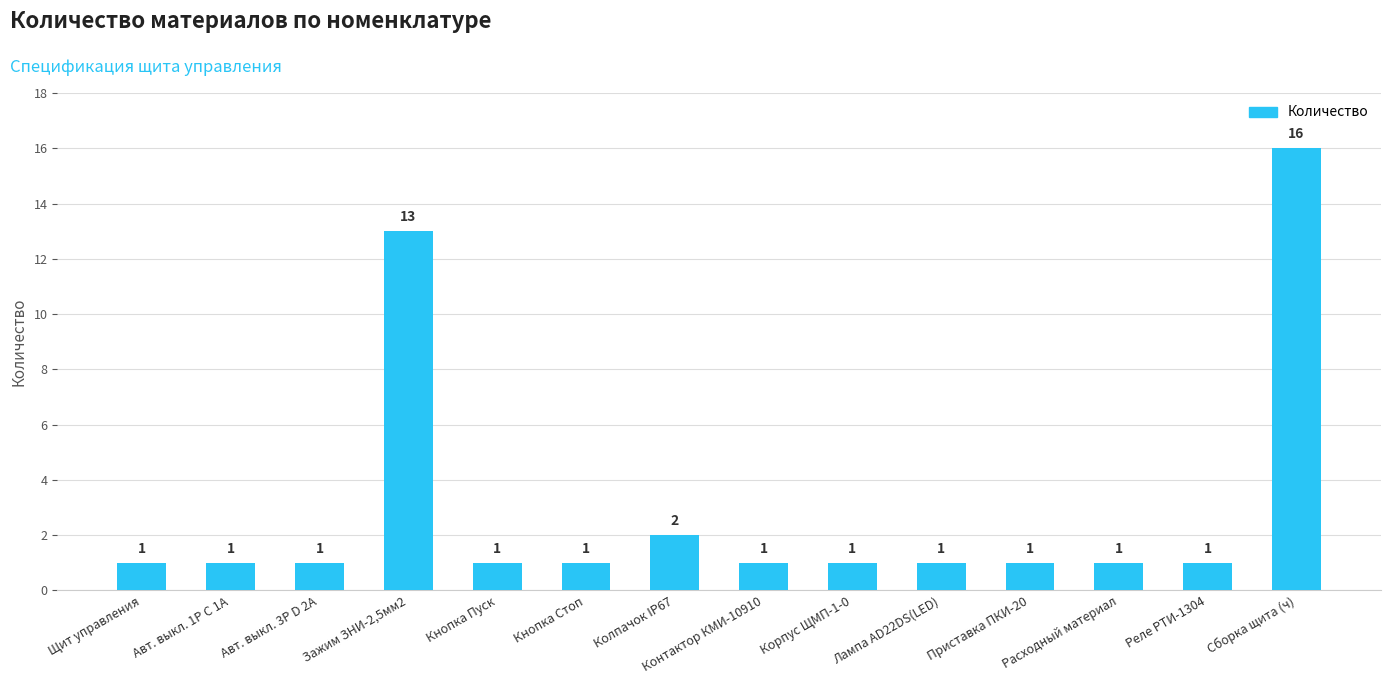

True or false: the data shows 0 at Приставка ПКИ-20.

False